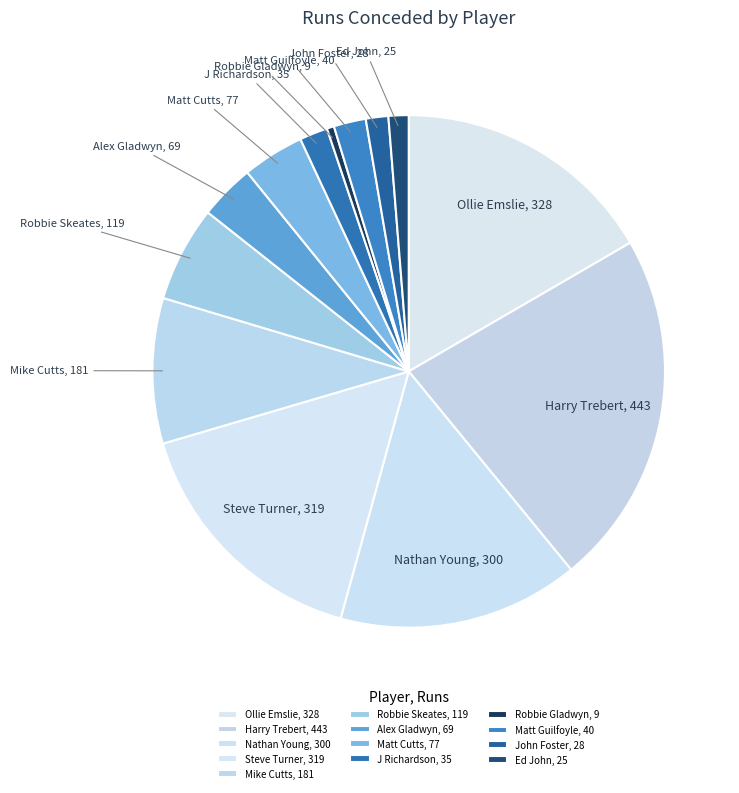

How many slices are in this pie chart?

13